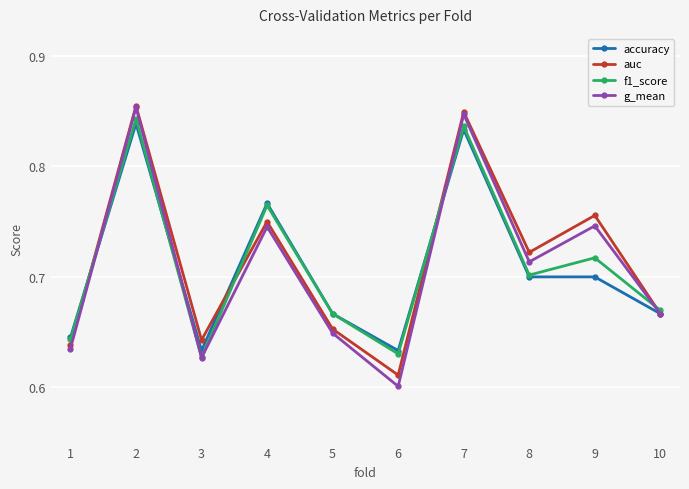

Which series has the largest total across all categories?

auc